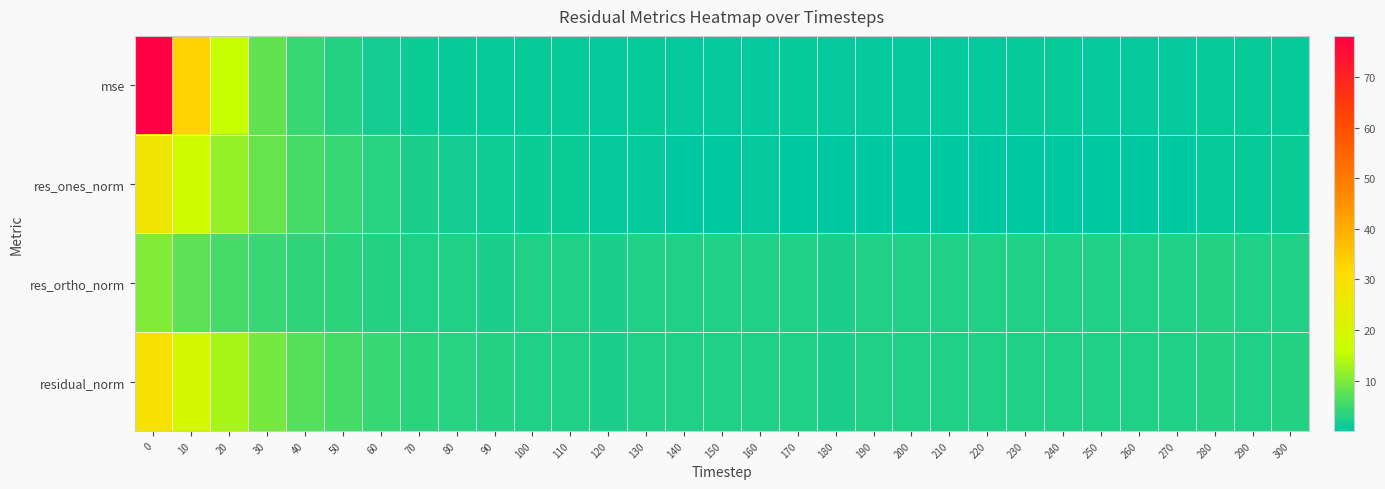

What is the maximum value shown in the chart?

78.2